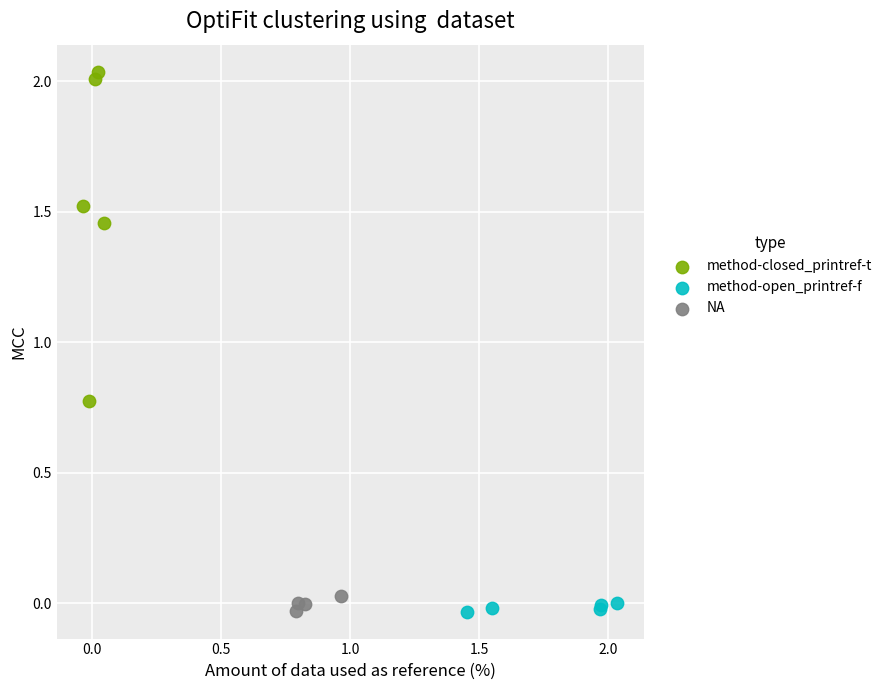

Which series has the widest spread of Y values?

method-closed_printref-t